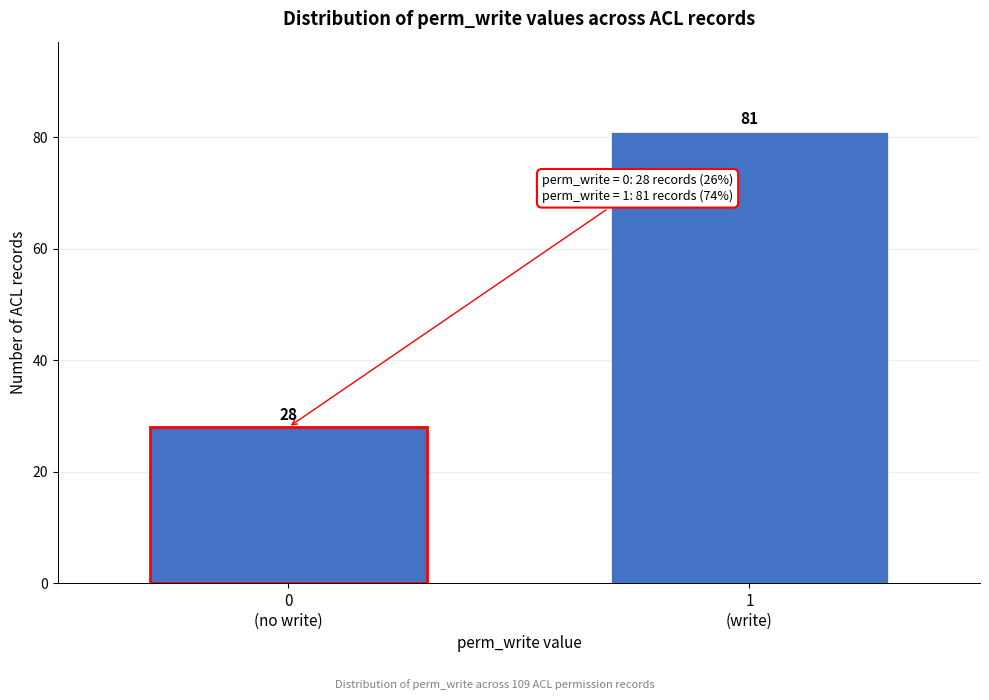

Reading left to right, what are all the values shown in this chart?

28	81